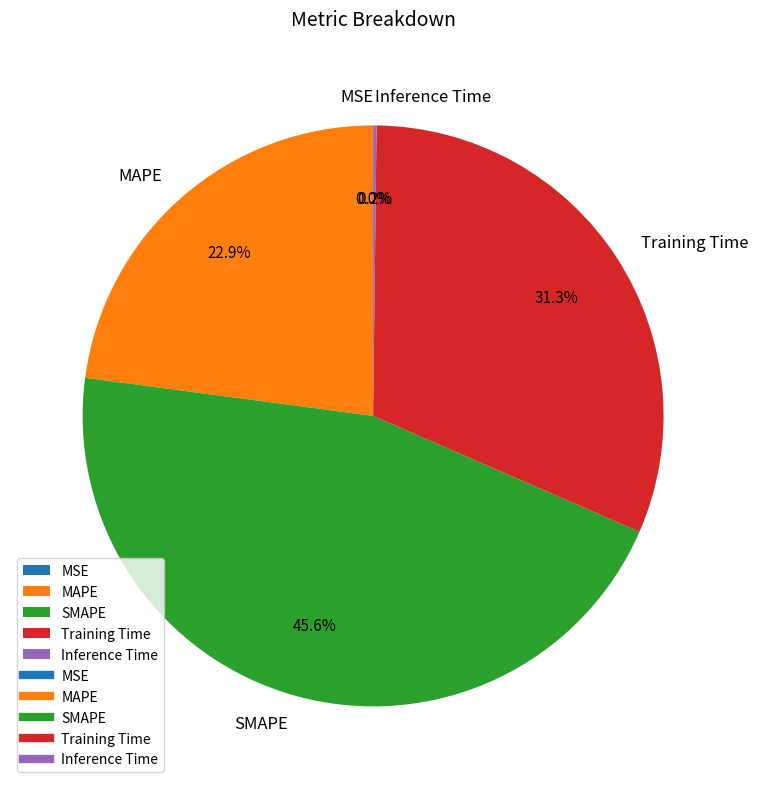

Is Training Time the majority of the pie?

No